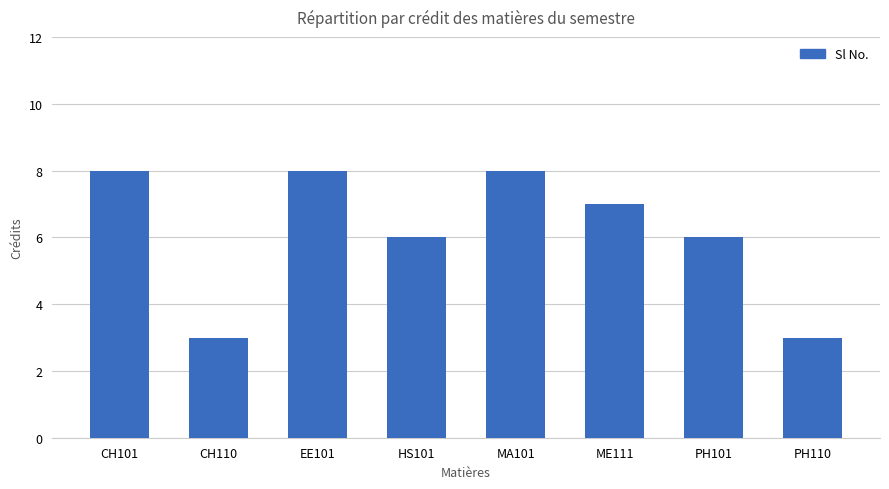

What is the difference between the maximum and minimum values?

5